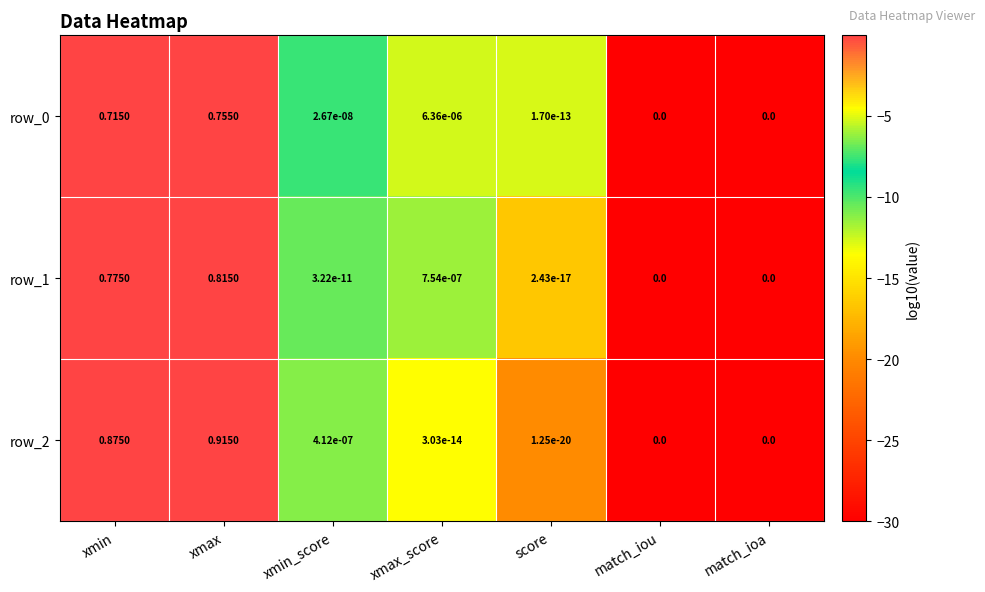

At which category does the chart reach its peak across all series?

xmax